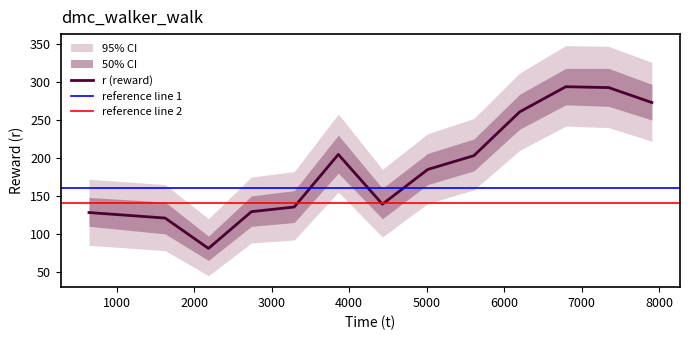

How many lines are shown in the chart?

1